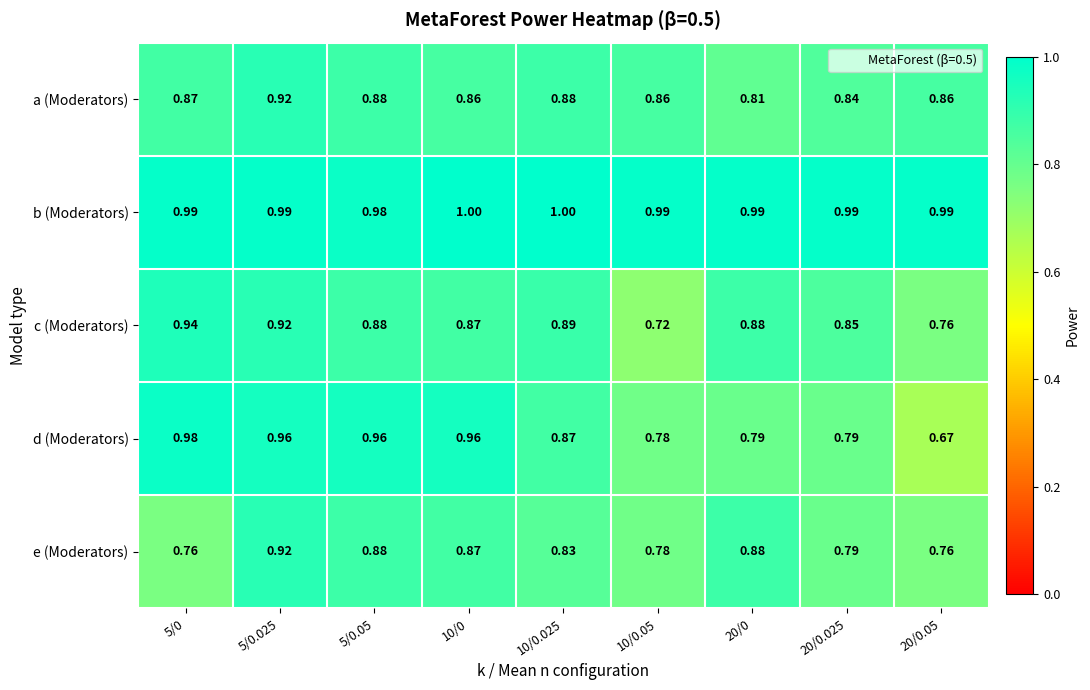

Between 10/0.05 and 20/0.05, which series saw the biggest shift?

d (Moderators)